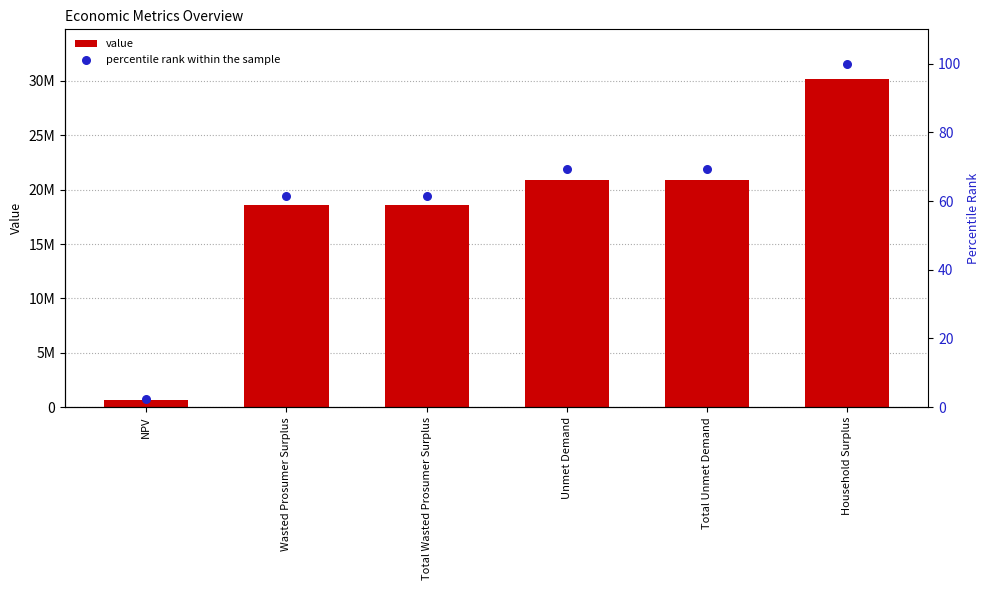

What are all the series names shown in the legend?

value, percentile rank within the sample